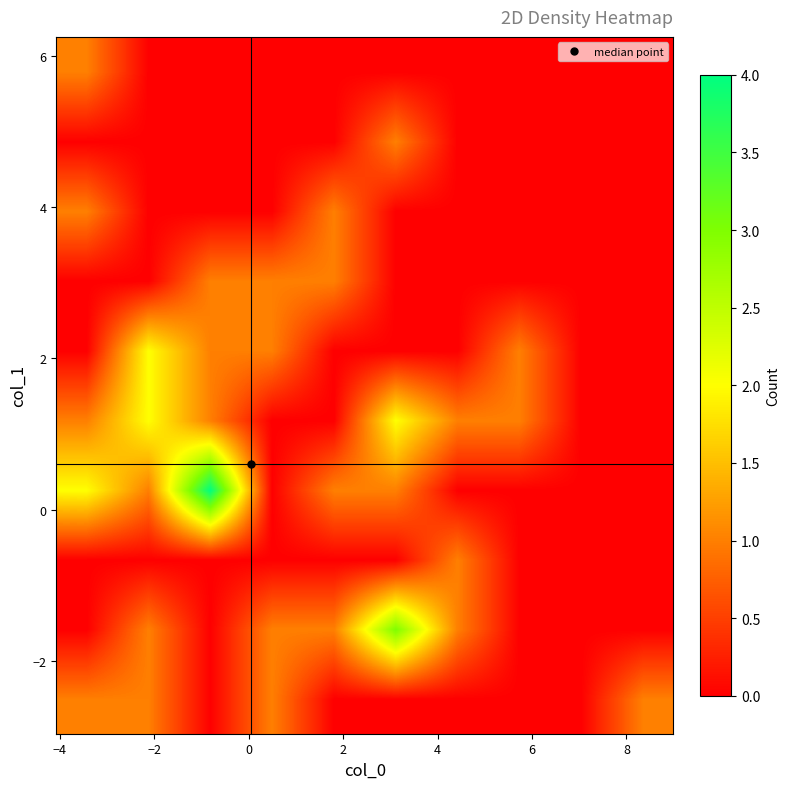

At how many categories does at least one series exceed 3?

1